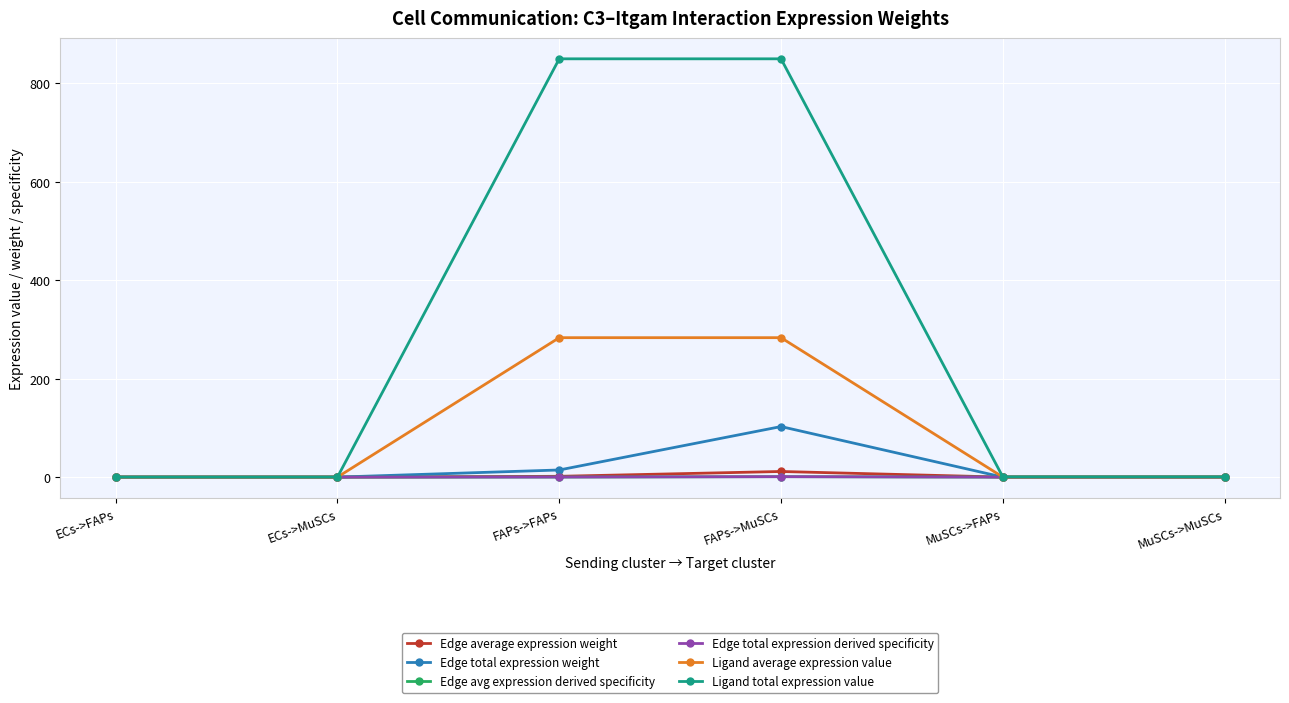

What is the sum of all Ligand average expression value values?

566.8